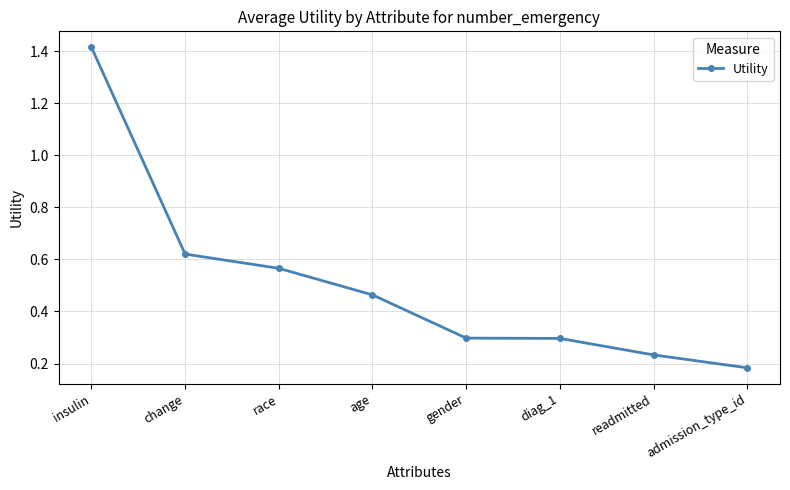

Count the values in the range 0 to 1.

7